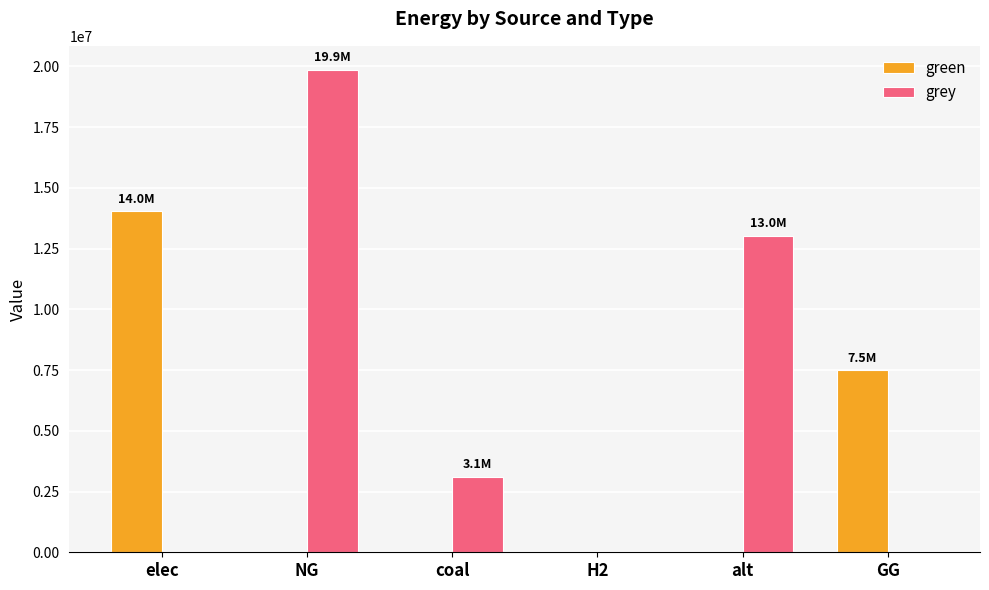

Which category has the highest value in the grey series?

NG